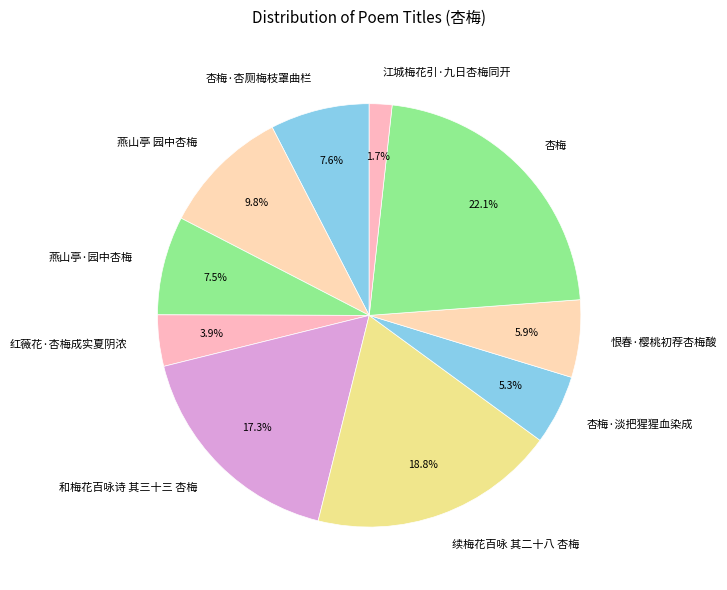

What percentage is the 和梅花百咏诗 其三十三 杏梅 slice, to the nearest percent?

17%